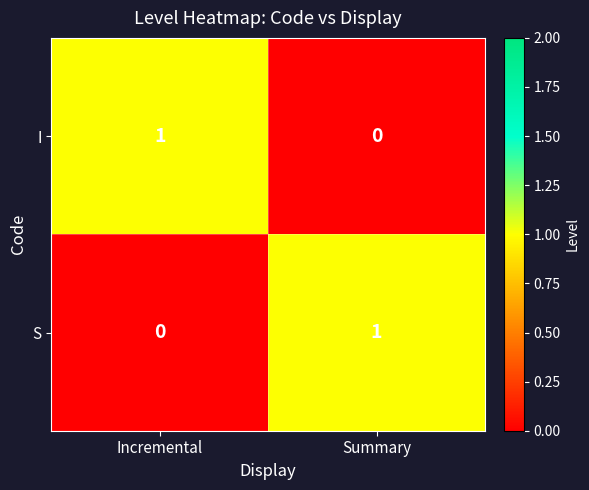

How many categories are shown in the chart?

2